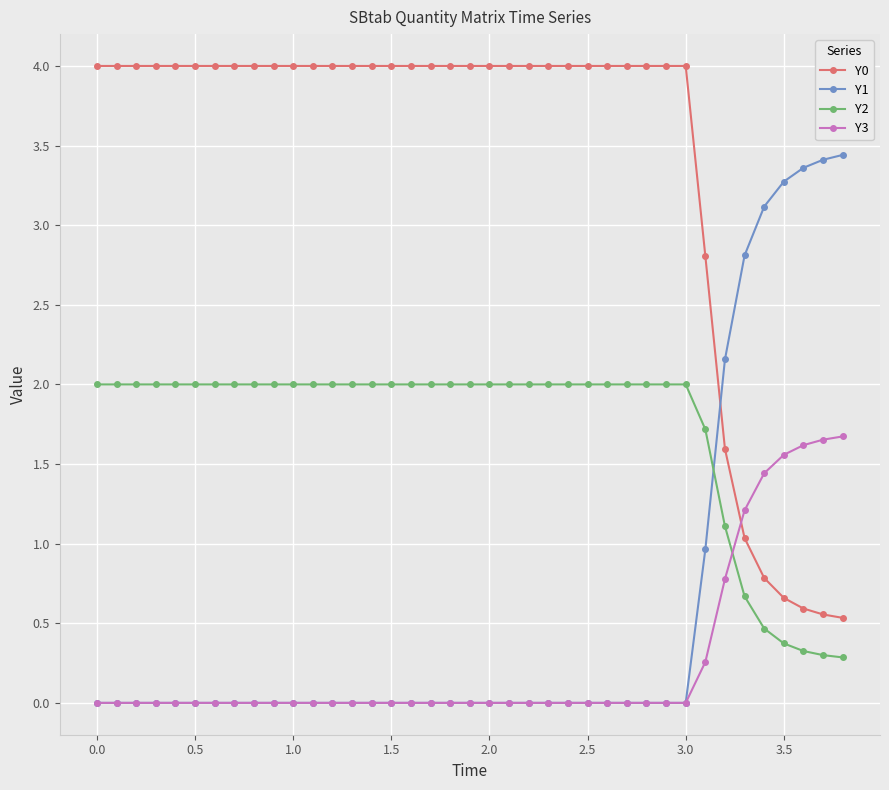

Rank the series by their maximum value, from lowest to highest.

Y3, Y2, Y1, Y0